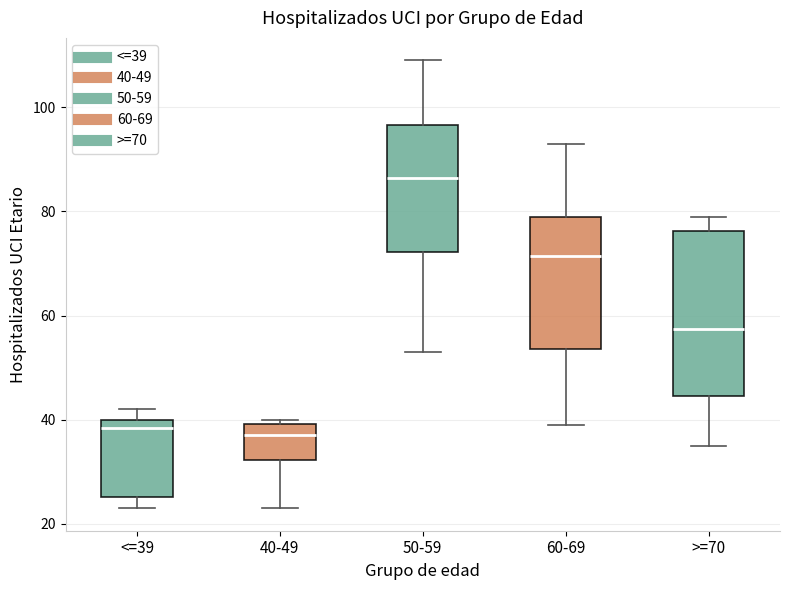

Which box has the highest median line?

50-59